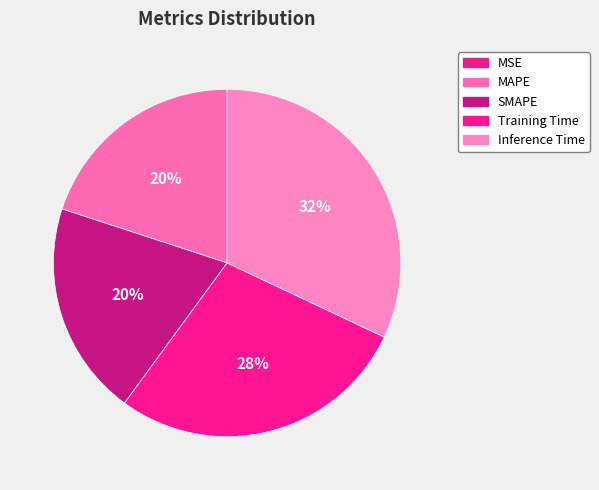

How many slices are in this pie chart?

5